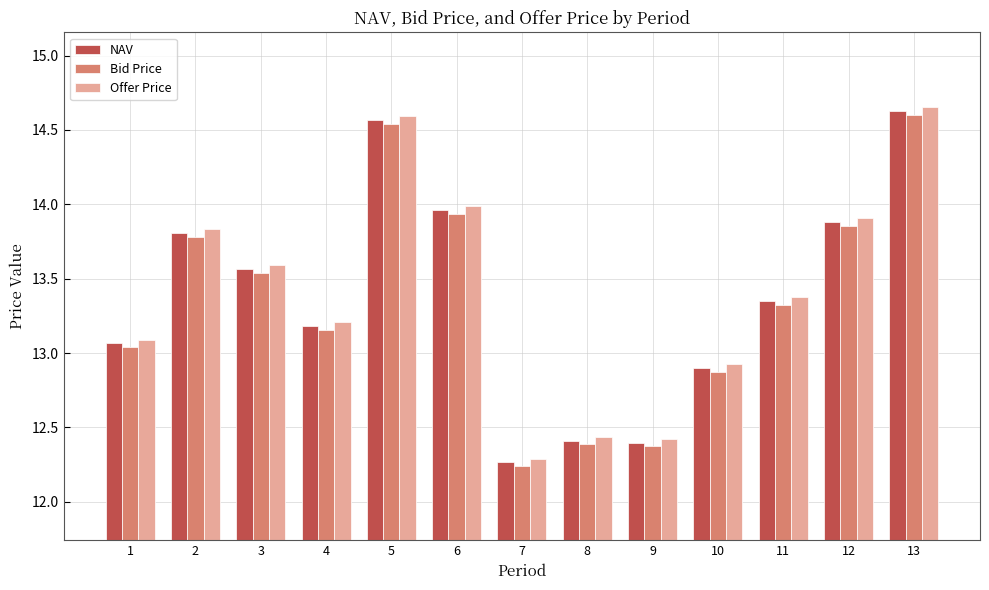

What are all the series names shown in the legend?

NAV, Bid Price, Offer Price